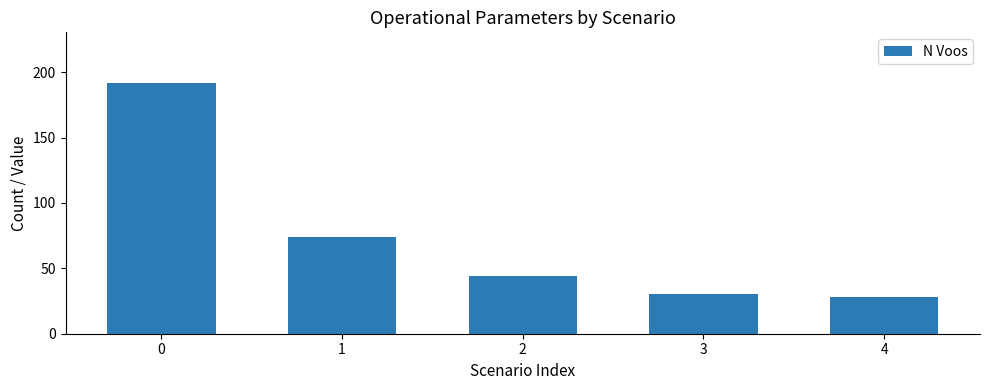

What is the smallest value displayed?

28